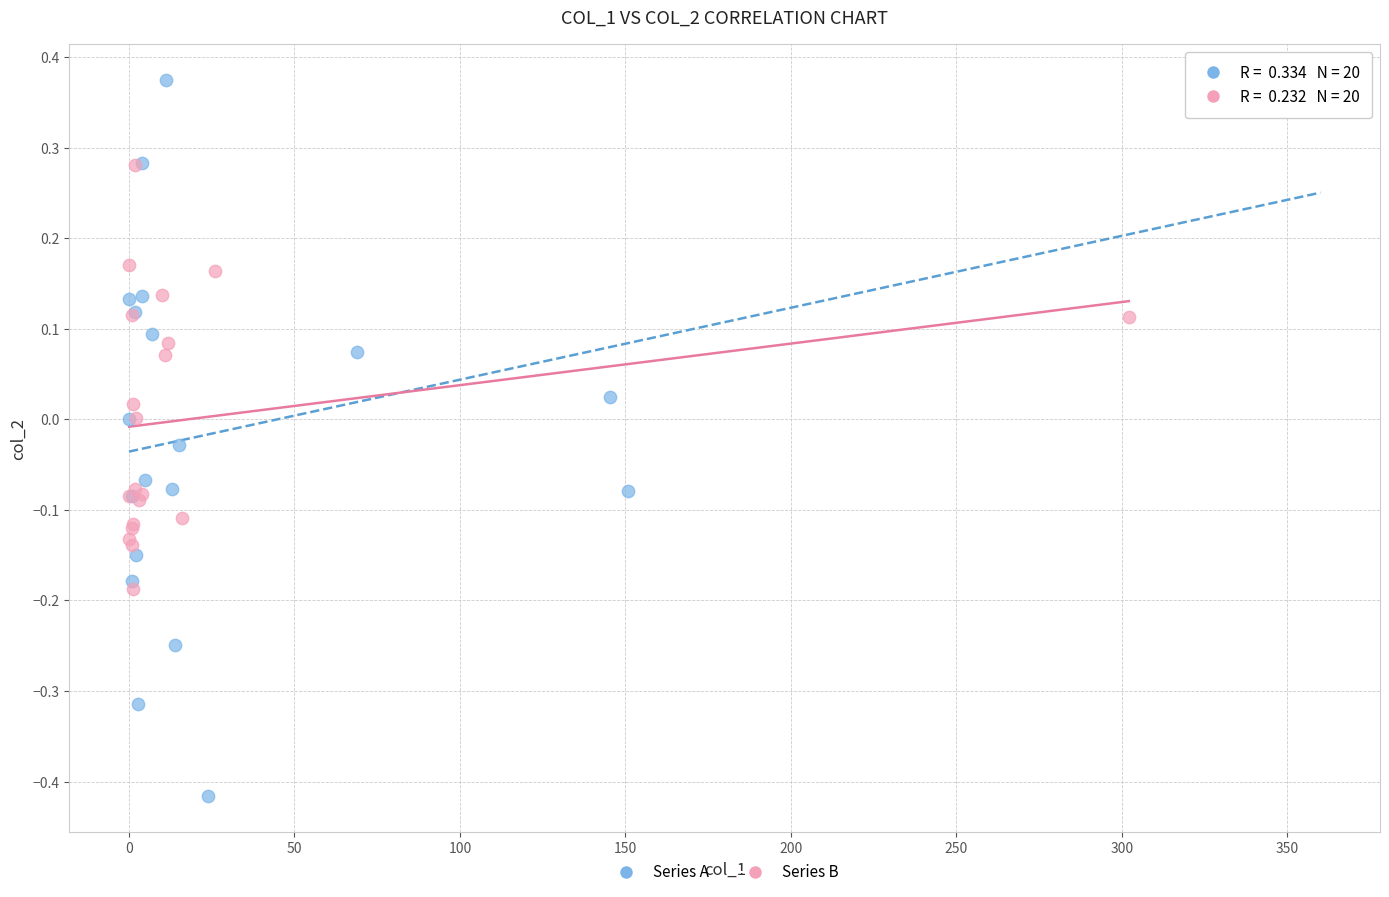

Which series reaches the minimum Y coordinate?

Series A